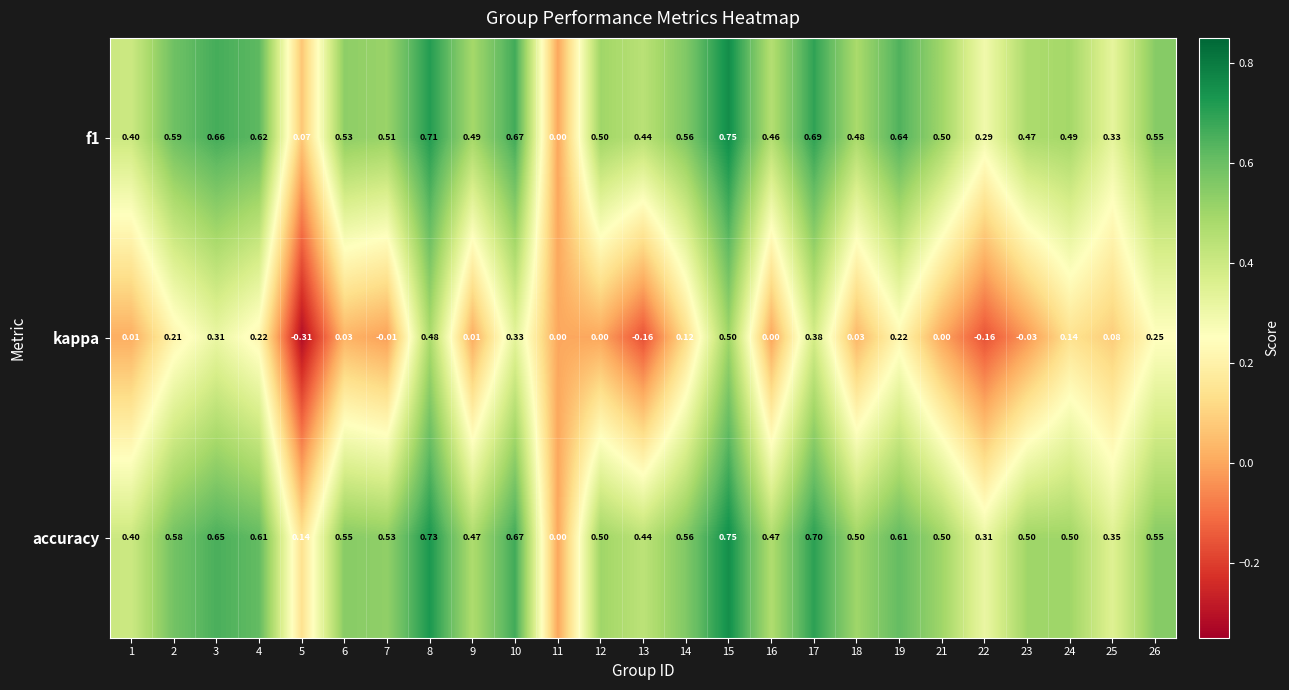

Which series has the largest total across all categories?

accuracy